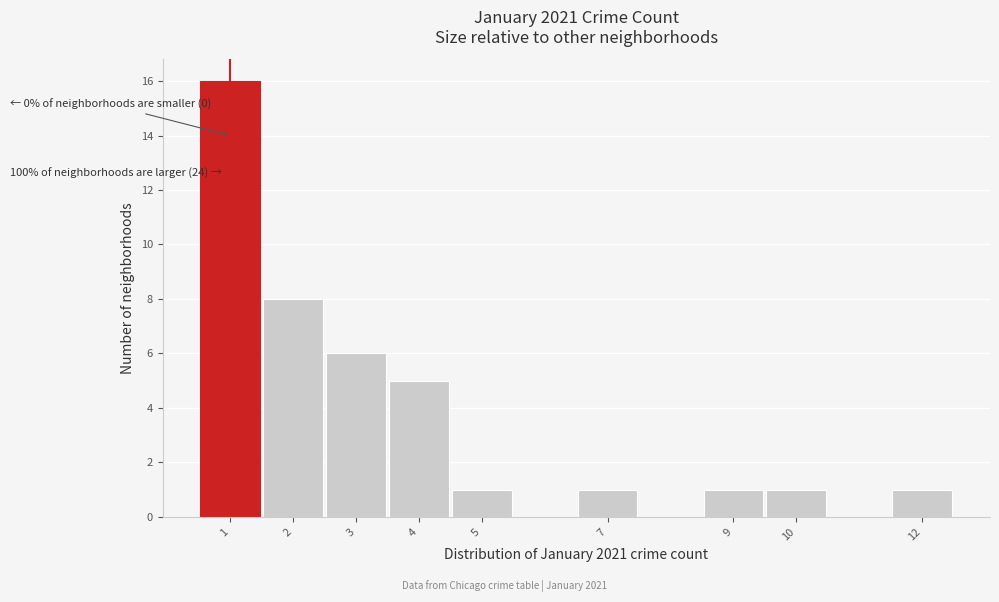

Which range on the x-axis has the tallest bar?

0.5 to 1.5